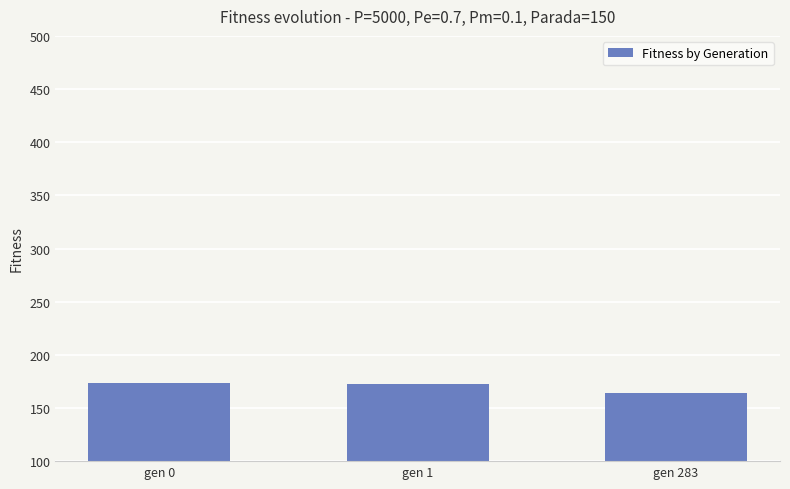

What is the sum of the values at gen 1 and gen 283?

336.9